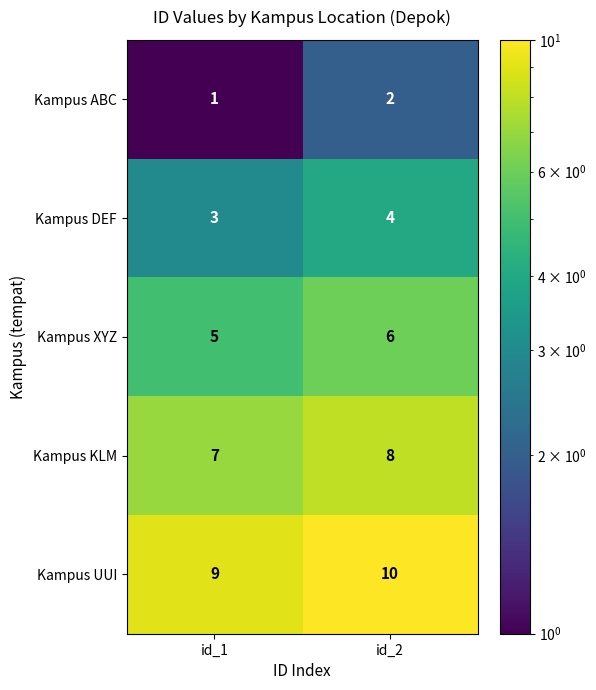

At which category does the chart reach its minimum across all series?

id_1